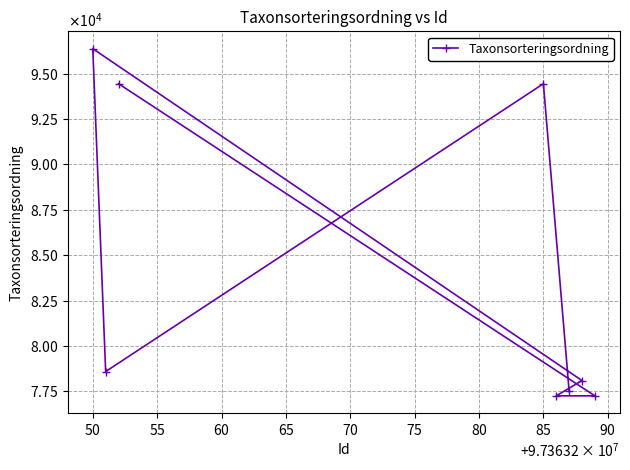

How many interior local peaks (higher than both neighbors) does the data have?

2